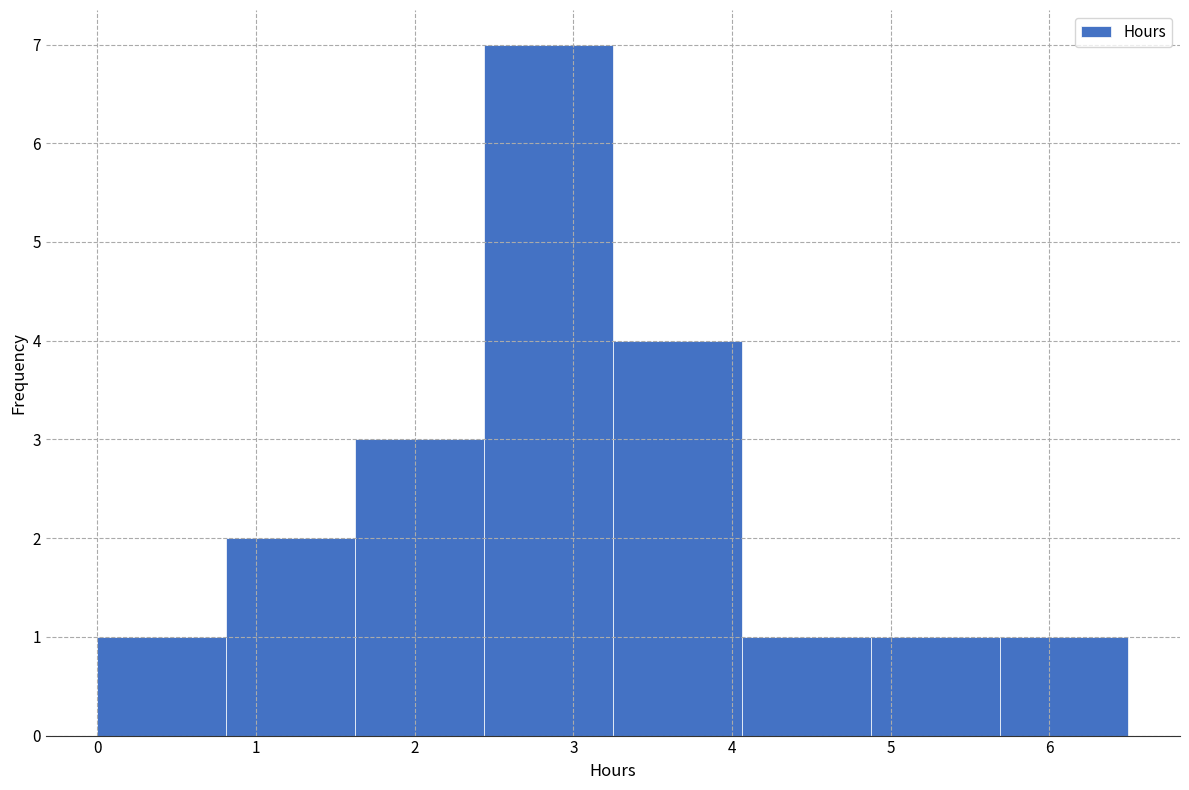

Reading left to right, list every bar in this chart as the range it spans on the x-axis followed by its height. Neither the bar edges nor the heights are printed on the chart, so give them approximately, as read against the axes.

0.0 to 0.8: 1
0.8 to 1.6: 2
1.6 to 2.4: 3
2.4 to 3.3: 7
3.3 to 4.1: 4
4.1 to 4.9: 1
4.9 to 5.7: 1
5.7 to 6.5: 1